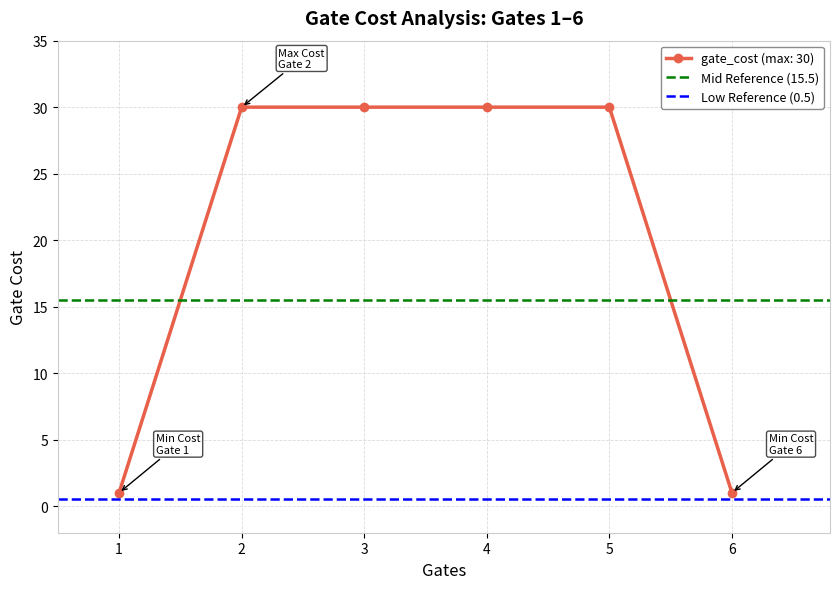

The gate_cost (max: 30) series shows 30 at 4. True or false?

True